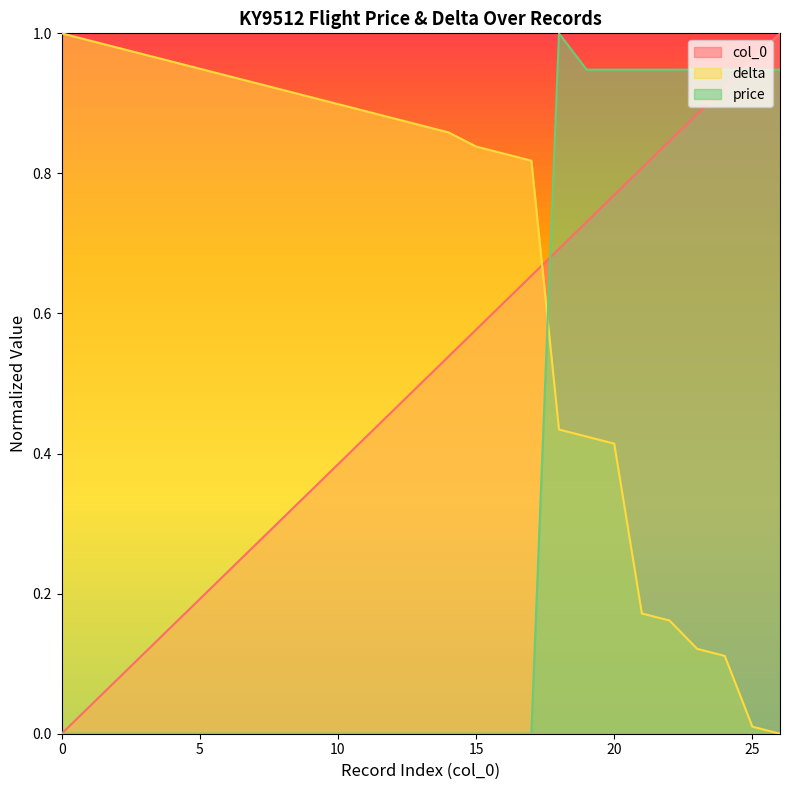

Reading left to right, transcribe all the data shown in this chart.

col_0: 0=0.0	1=0.0	2=0.1	3=0.1	4=0.2	5=0.2	6=0.2	7=0.3	8=0.3	9=0.3	10=0.4	11=0.4	12=0.5	13=0.5	14=0.5	15=0.6	16=0.6	17=0.7	18=0.7	19=0.7	20=0.8	21=0.8	22=0.8	23=0.9	24=0.9	25=1.0	26=1.0
delta: 0=1.0	1=1.0	2=1.0	3=1.0	4=1.0	5=0.9	6=0.9	7=0.9	8=0.9	9=0.9	10=0.9	11=0.9	12=0.9	13=0.9	14=0.9	15=0.8	16=0.8	17=0.8	18=0.4	19=0.4	20=0.4	21=0.2	22=0.2	23=0.1	24=0.1	25=0.0	26=0.0
price: 0=0.0	1=0.0	2=0.0	3=0.0	4=0.0	5=0.0	6=0.0	7=0.0	8=0.0	9=0.0	10=0.0	11=0.0	12=0.0	13=0.0	14=0.0	15=0.0	16=0.0	17=0.0	18=1.0	19=0.9	20=0.9	21=0.9	22=0.9	23=0.9	24=0.9	25=0.9	26=0.9